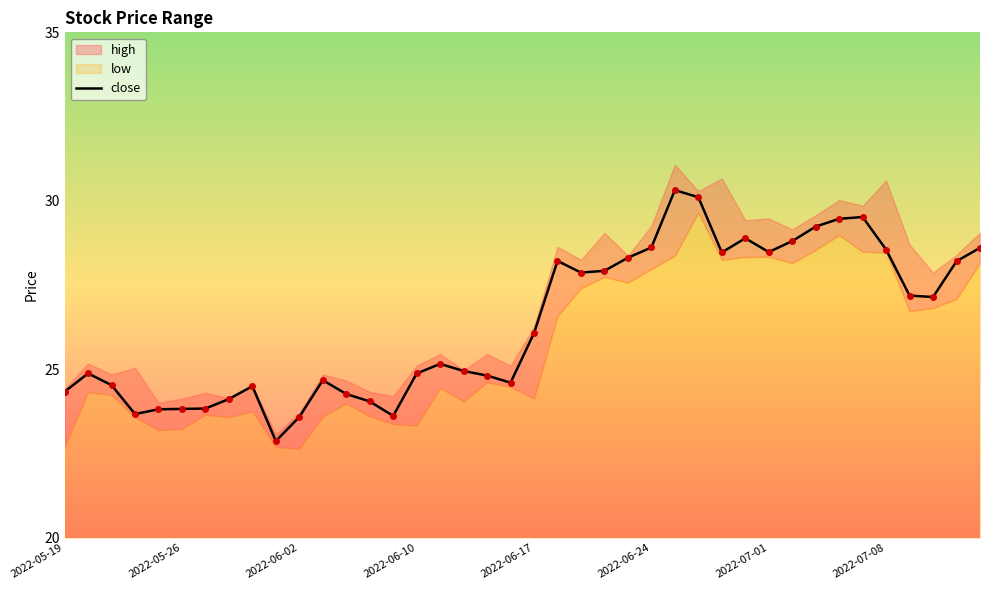

What is the lowest value of the close series?

22.9